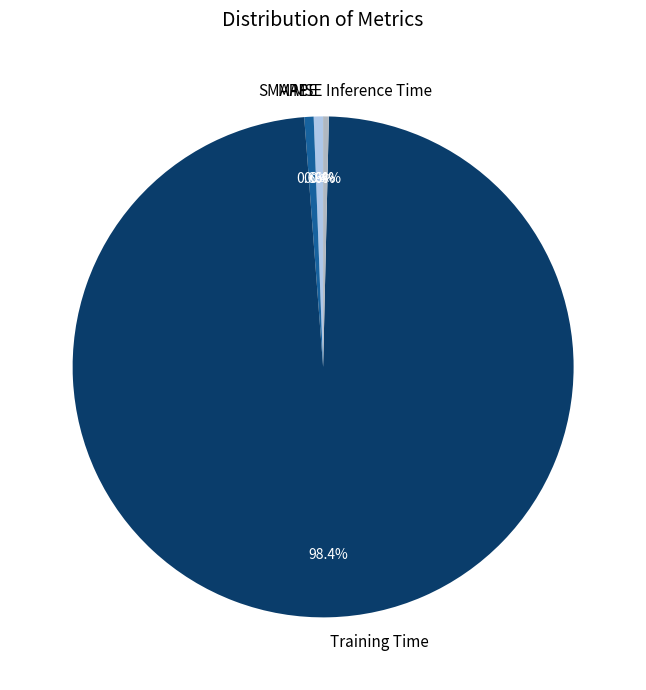

To the nearest percent, what is the average slice percentage?

20%